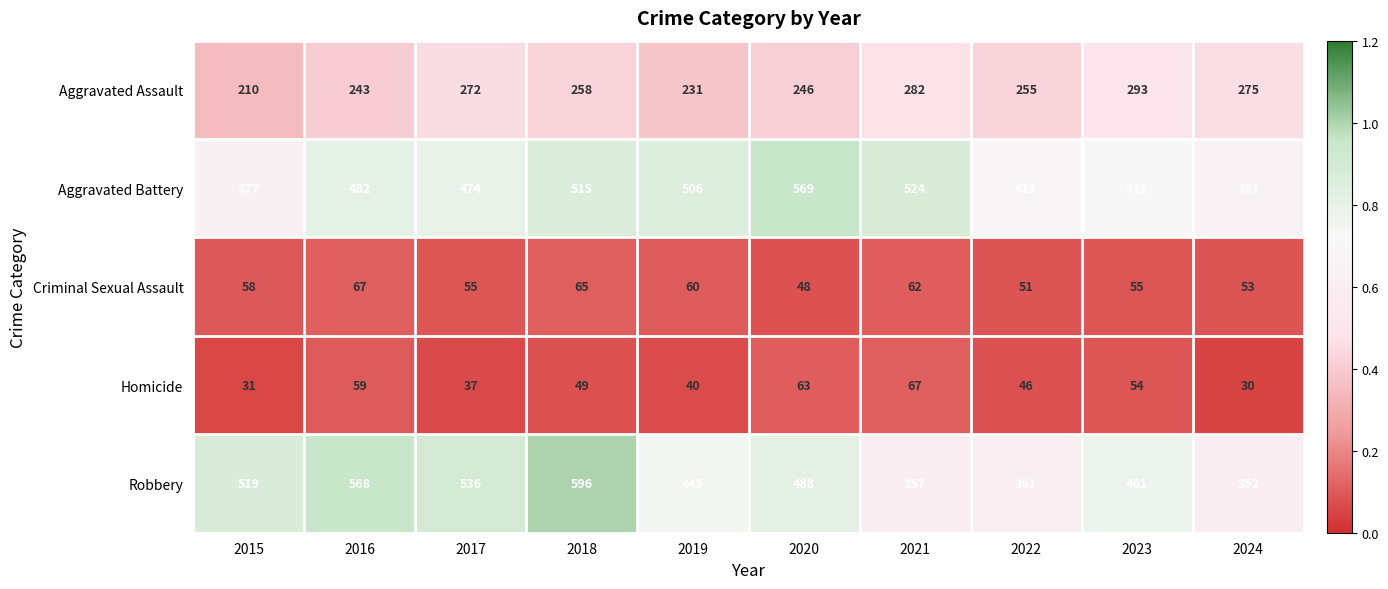

Which category has the highest value across all series?

2018